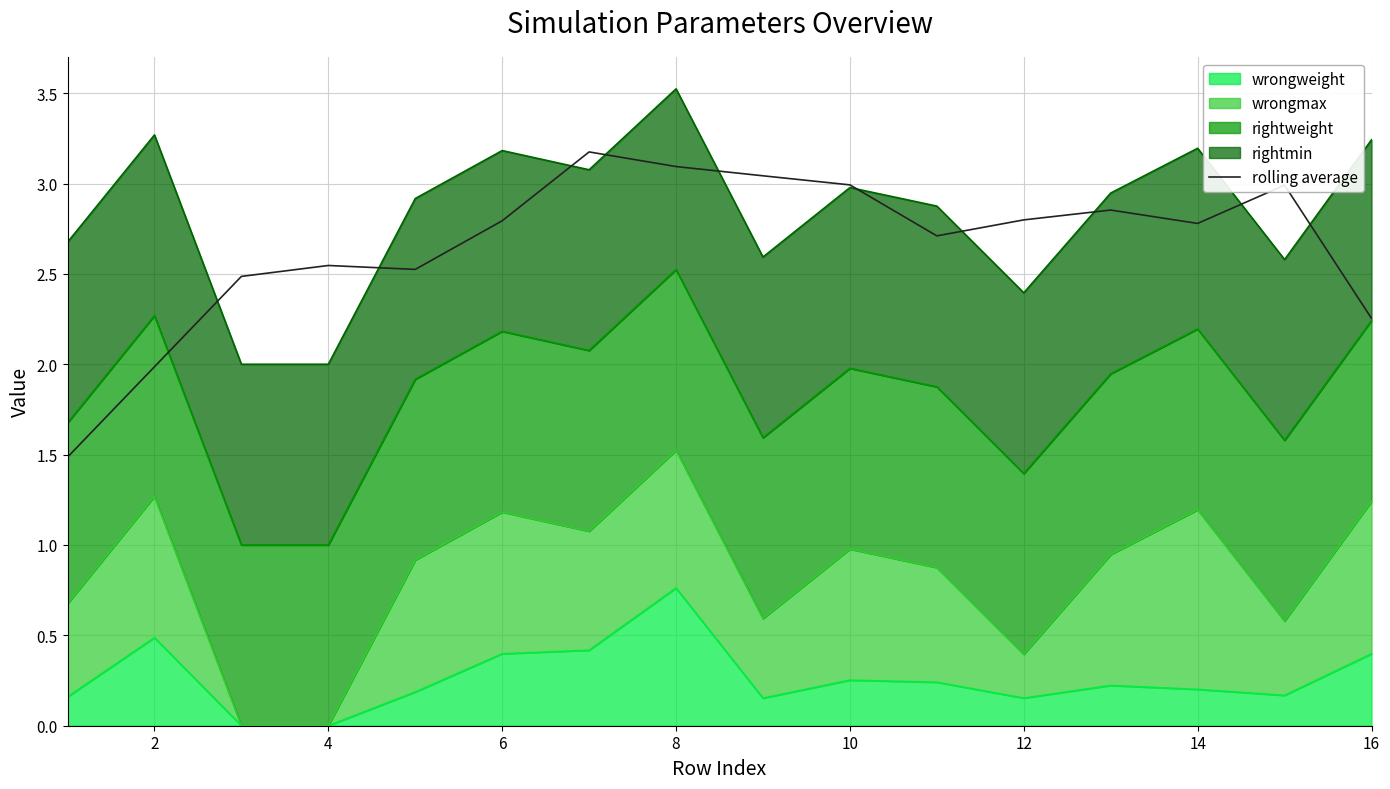

What is the greatest value displayed?

3.2